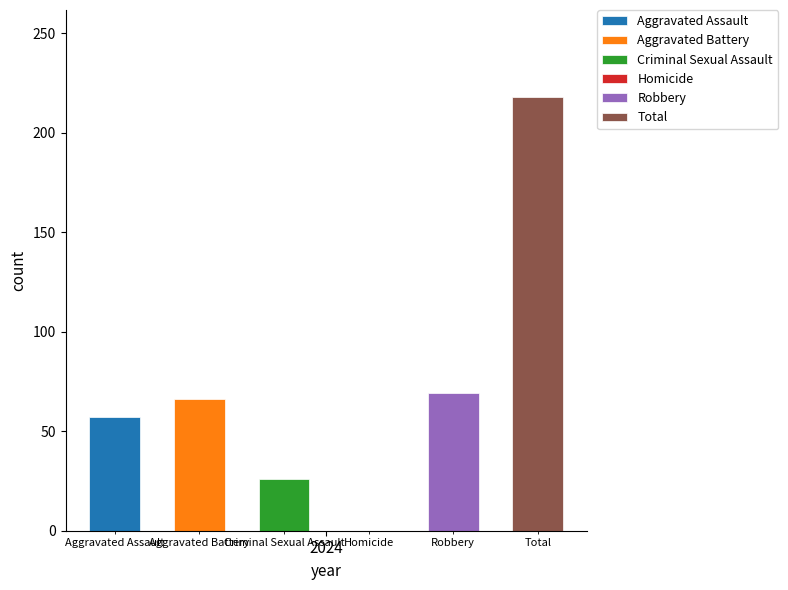

Is the value of Homicide at 2015 greater than the value of Criminal Sexual Assault at 2018?

No